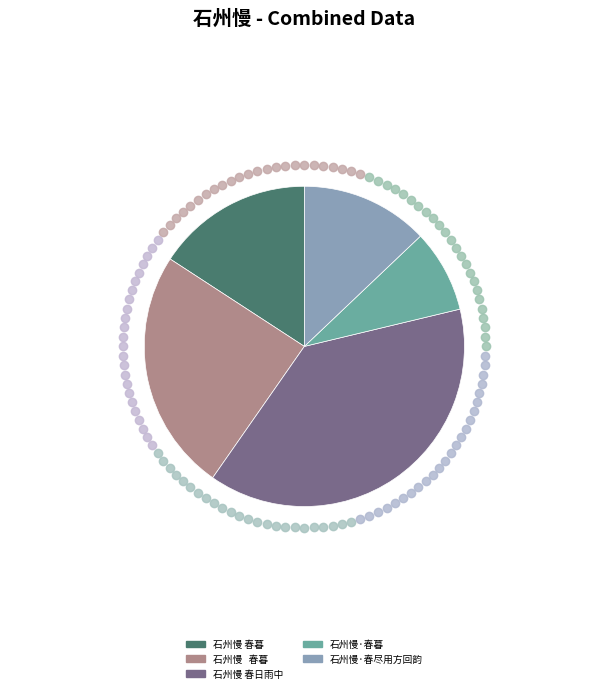

Is there any slice that represents more than half of the pie?

No